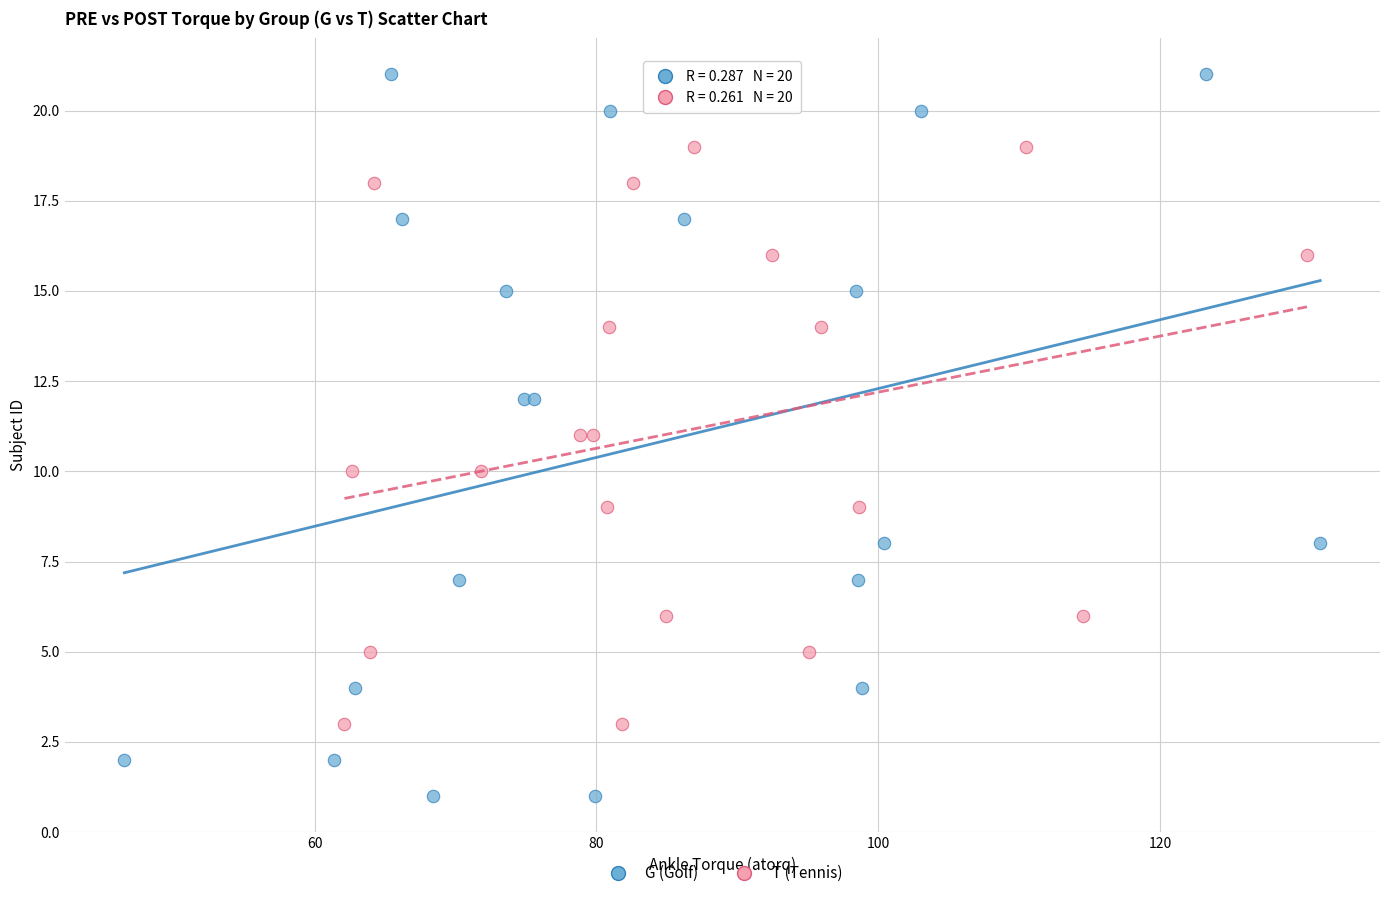

Which series reaches the minimum Y coordinate?

G (Golf)